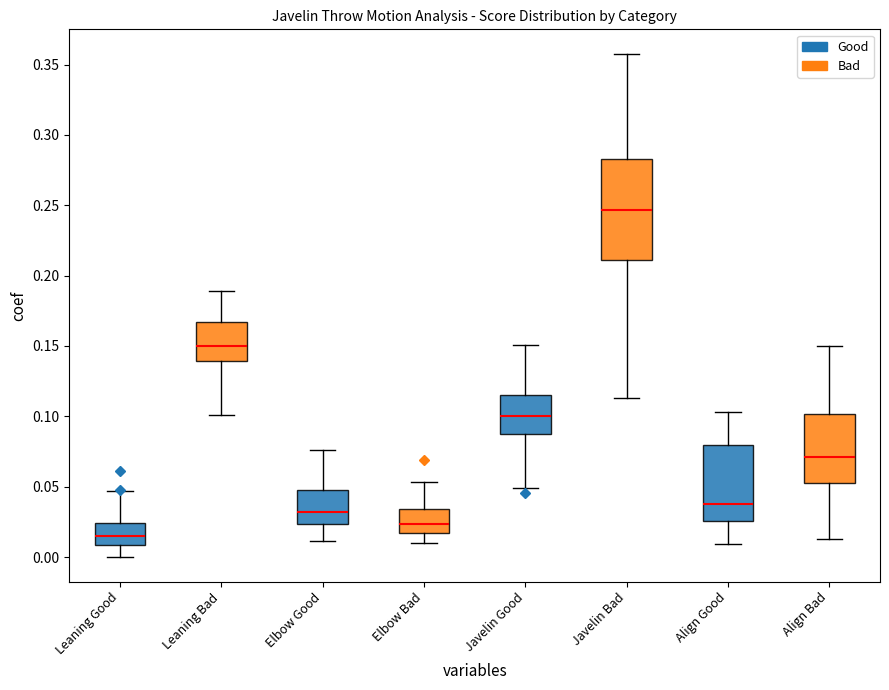

Where does the median line of the box for Align Bad sit on the y-axis? The values are not printed on the chart, so give them approximately, as read against the axis.

0.070